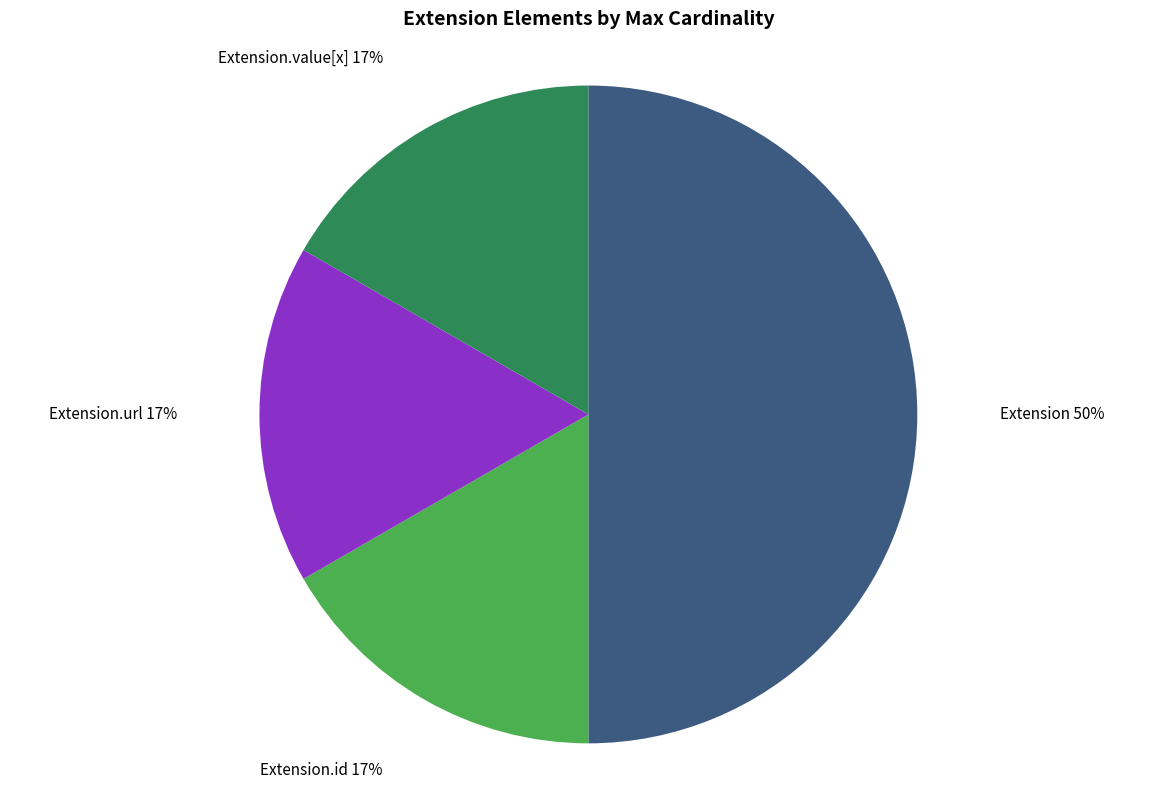

What is the largest slice in the pie chart?

Extension